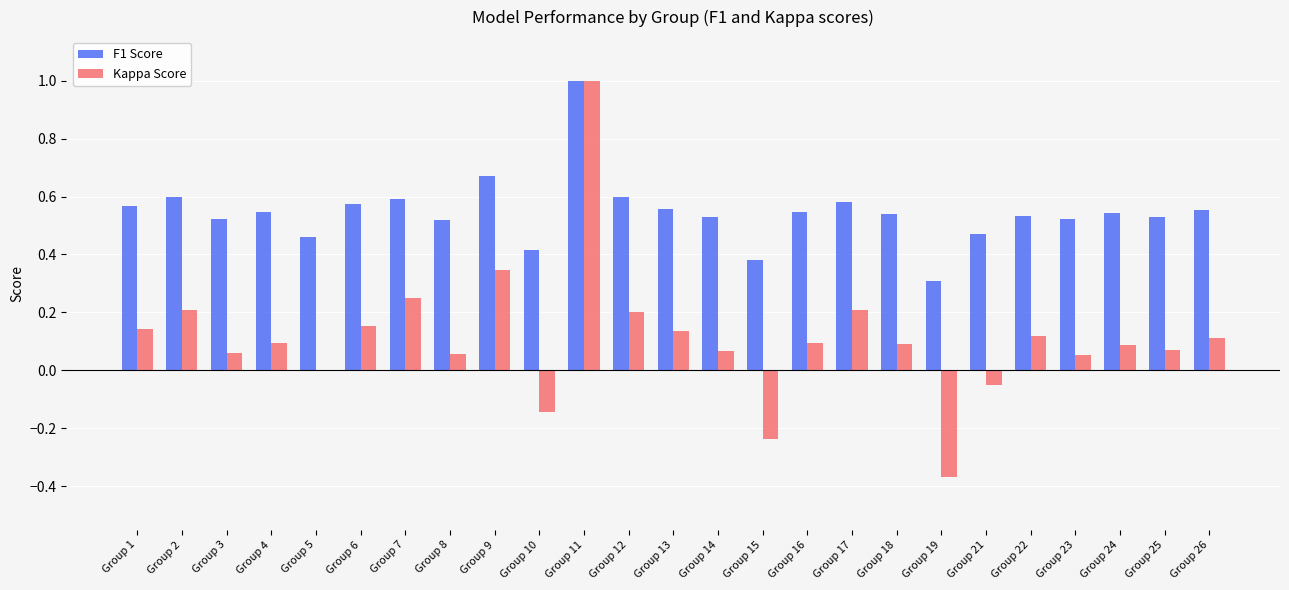

Between Group 7 and Group 13, which series saw the biggest shift?

Kappa Score